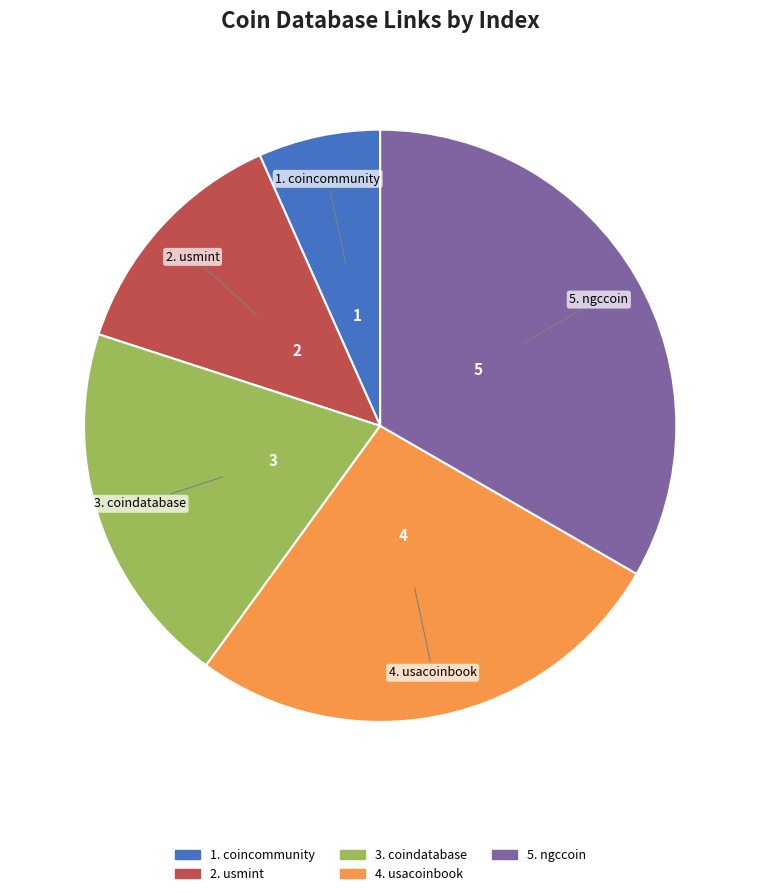

How many slices are in this pie chart?

5